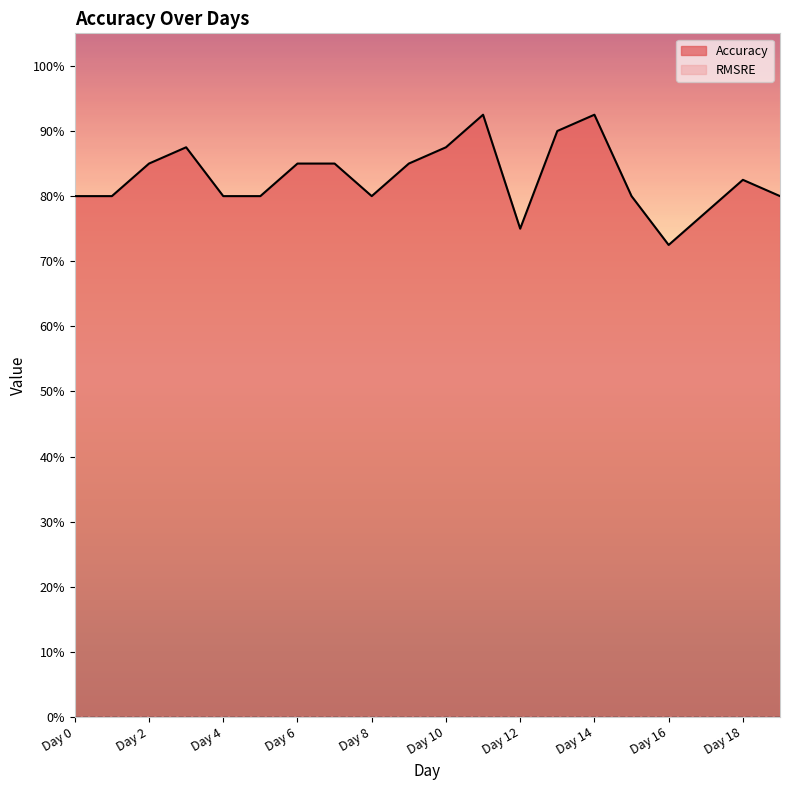

Rank the categories by value from highest to lowest.

Day 11, Day 14, Day 13, Day 3, Day 10, Day 2, Day 6, Day 7, Day 9, Day 18, Day 0, Day 1, Day 4, Day 5, Day 8, Day 15, Day 19, Day 17, Day 12, Day 16